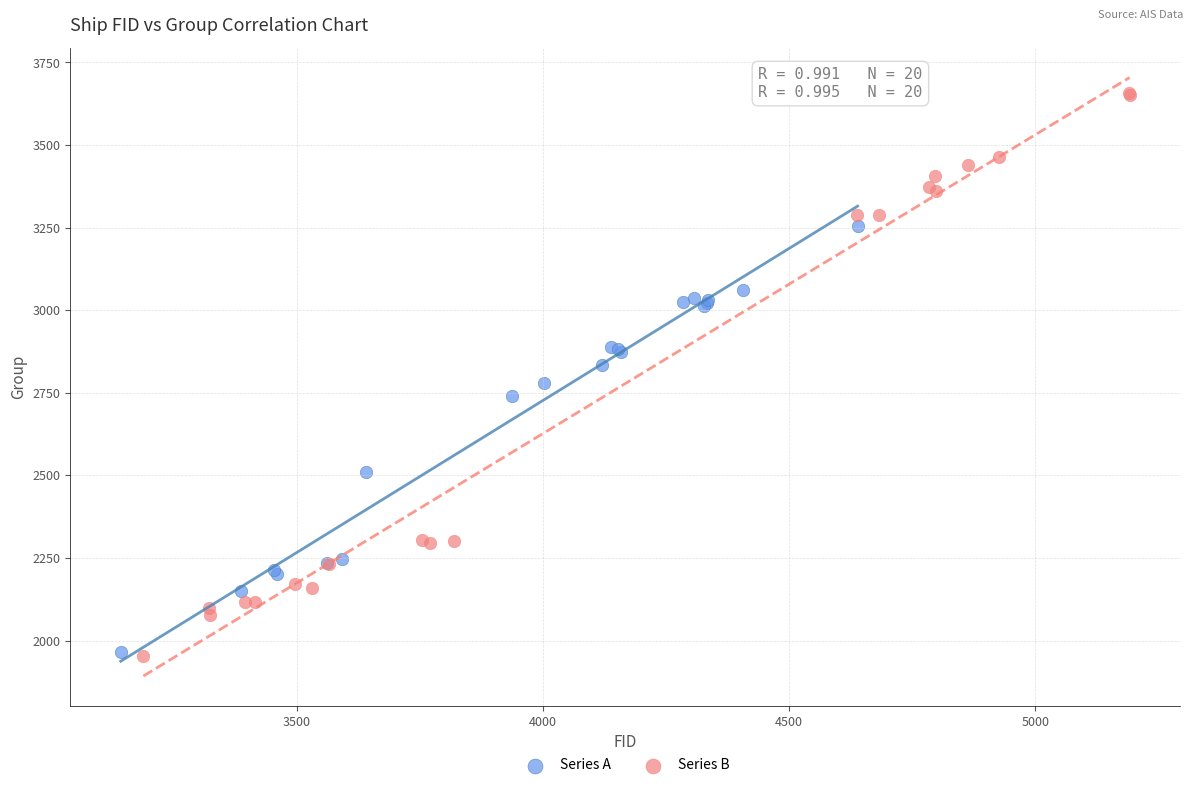

Which series reaches the maximum Y coordinate?

Series B